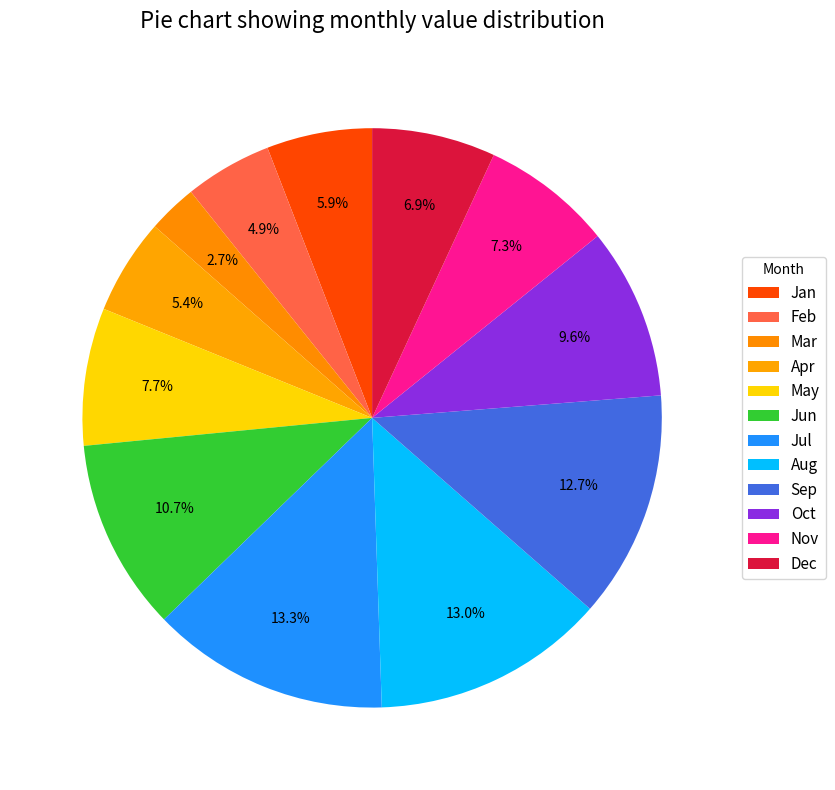

Count the number of slices in the pie.

12